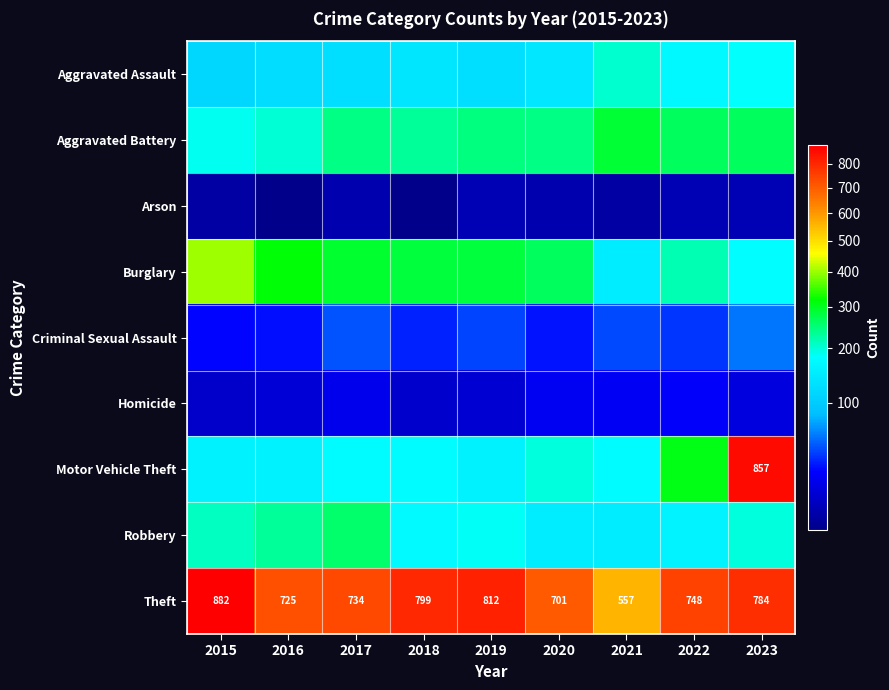

The value of Theft at 2015 is 882. True or false?

True